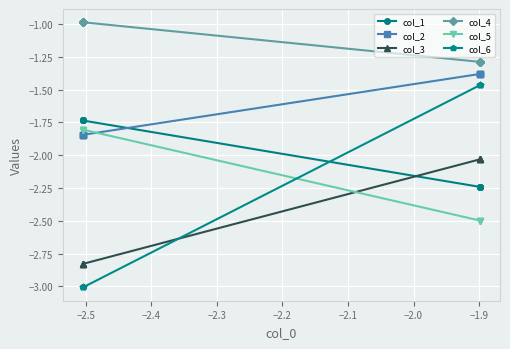

How many distinct data groups are displayed?

6